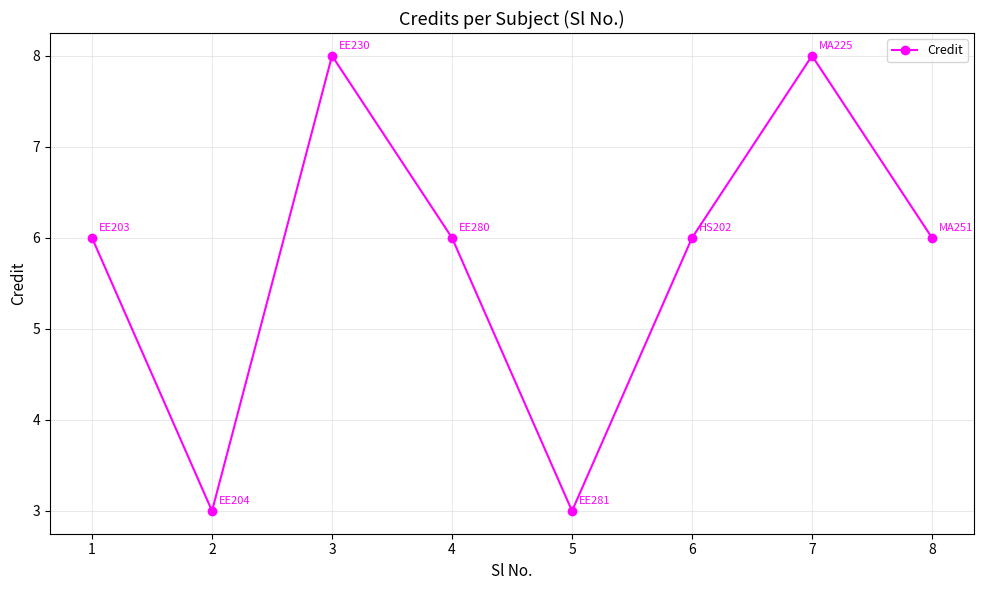

What is the approximate value at 4?

6